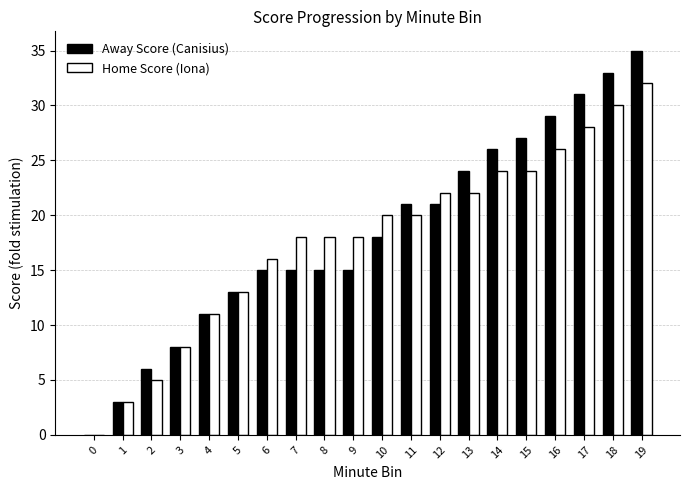

How many distinct data groups are displayed?

2